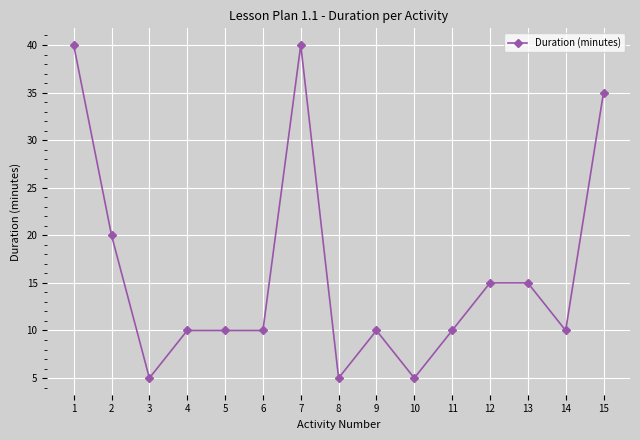

Reading left to right, what are all the values shown in this chart?

1=40	2=20	3=5	4=10	5=10	6=10	7=40	8=5	9=10	10=5	11=10	12=15	13=15	14=10	15=35